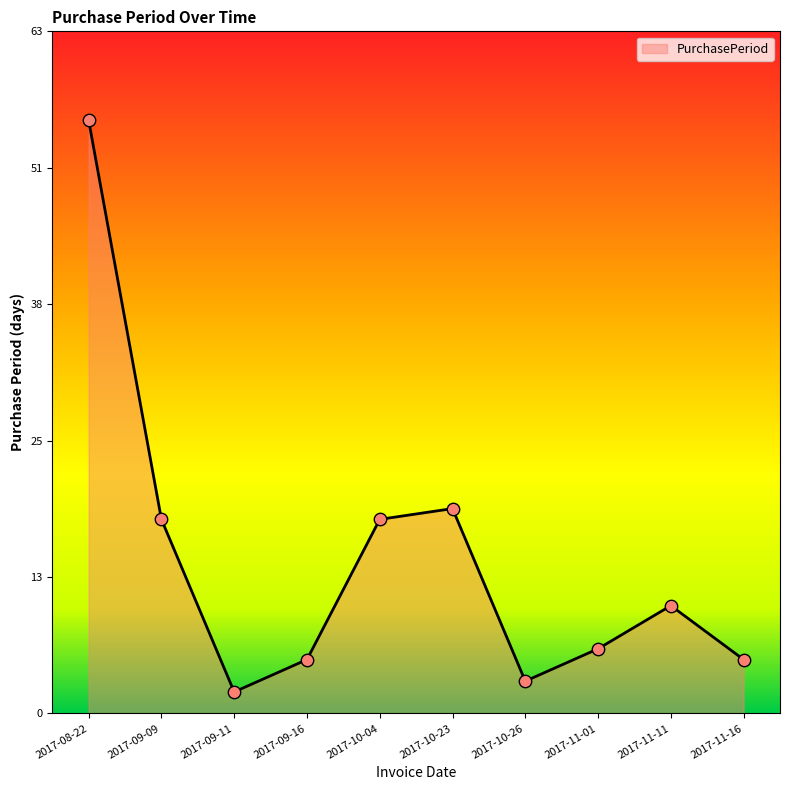

What is the change in value from 2017-08-22 to 2017-11-01?

-49